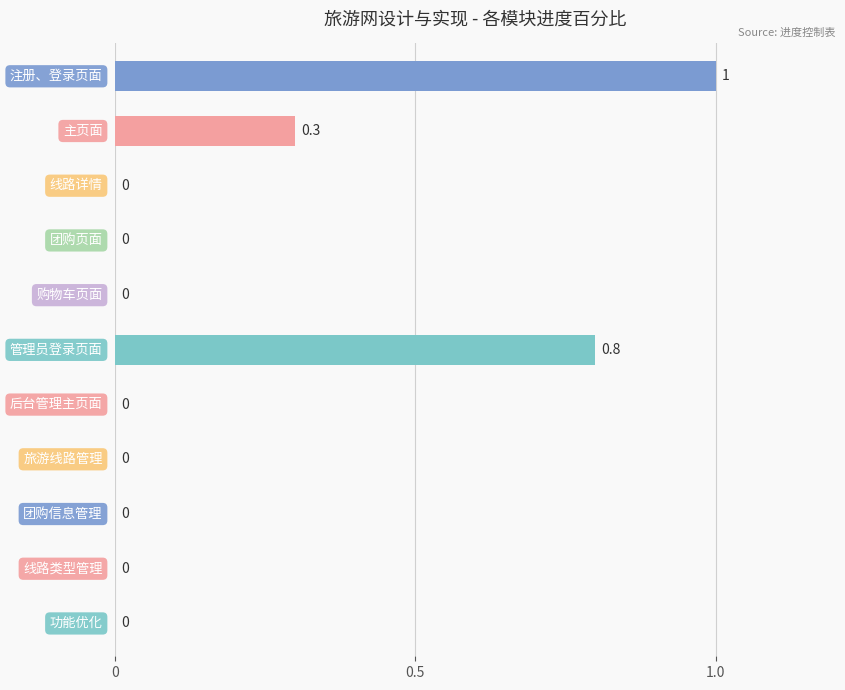

How many values are between 0 and 1?

11